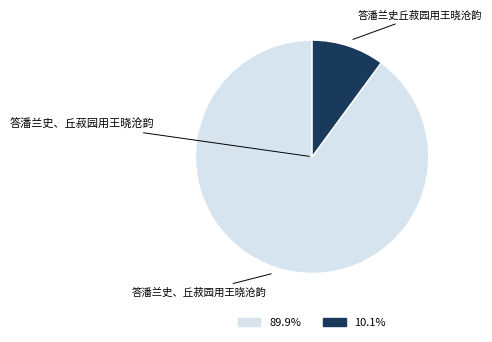

True or false: 答潘兰史丘菽园用王晓沧韵 accounts for 10% of the total.

True